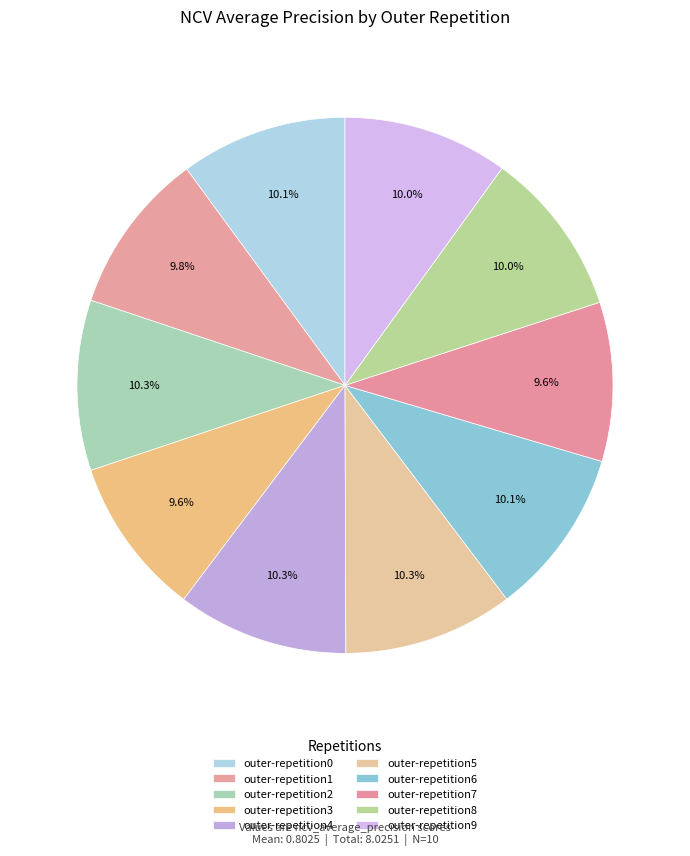

Is it true that outer-repetition7 is 10% of the pie?

True